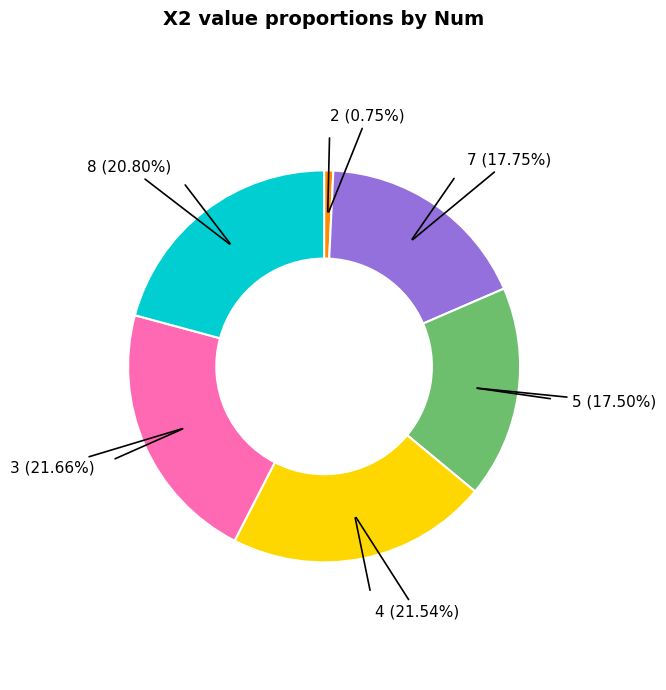

Is there any slice that represents more than half of the pie?

No